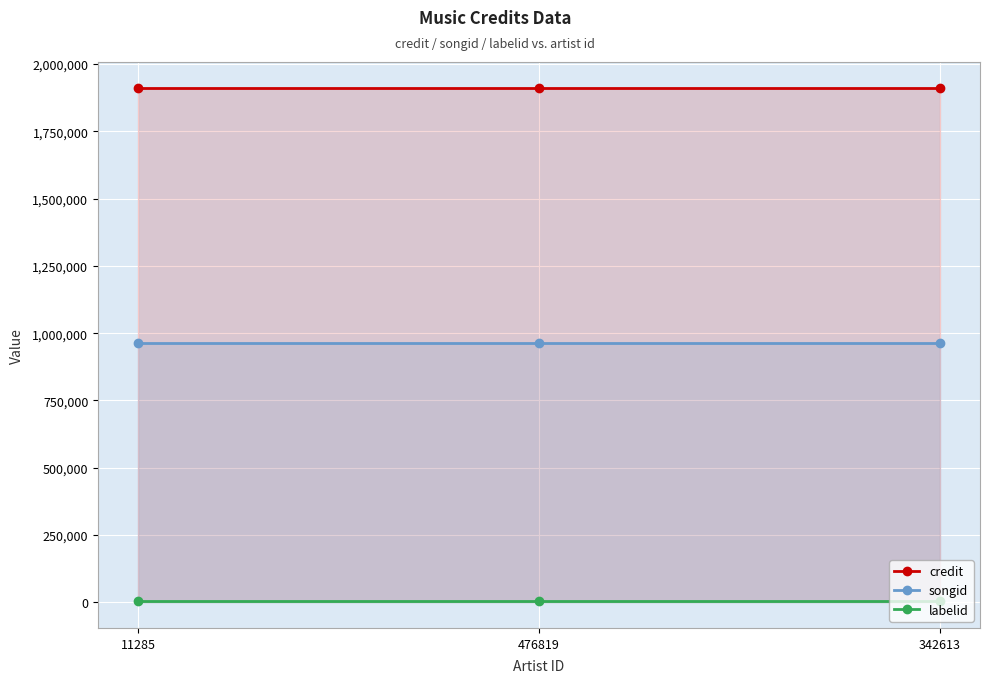

What are all the series names shown in the legend?

credit, songid, labelid